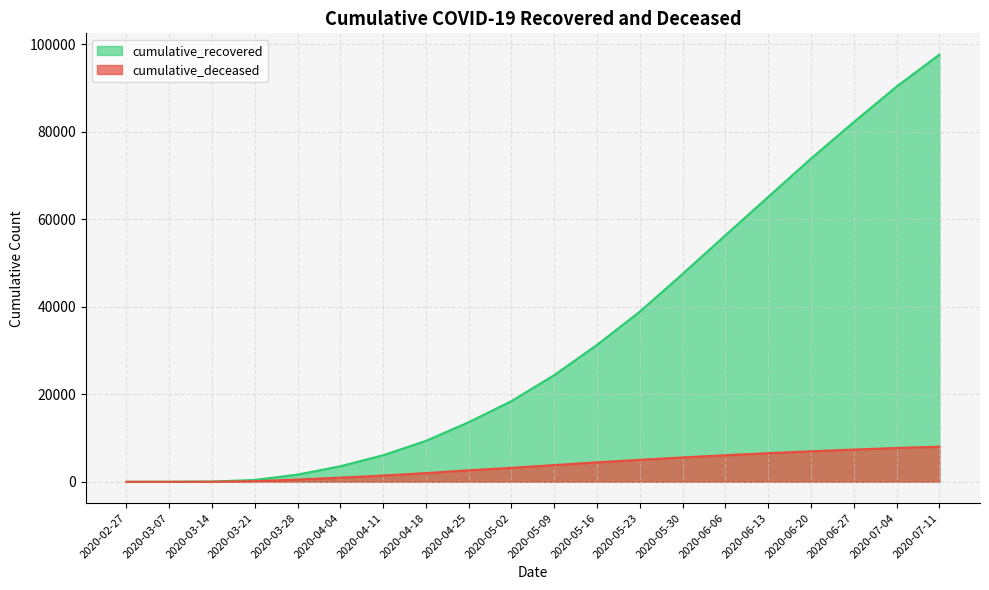

What is the difference between the second highest and second lowest values in the cumulative_deceased series?

7729